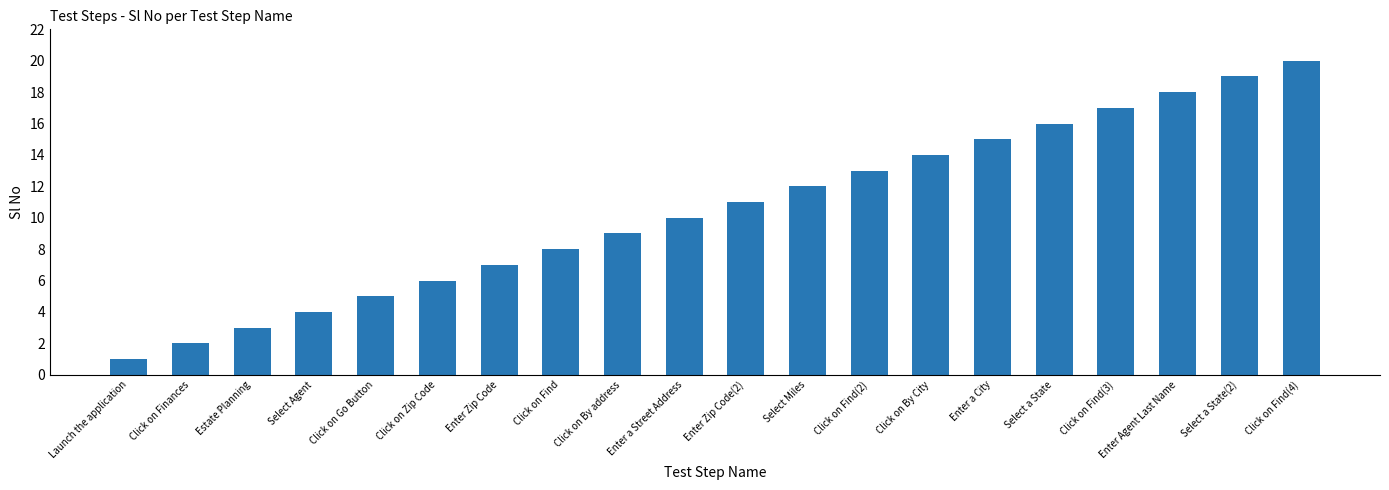

Is it true that the value at Click on Zip Code is 1?

False